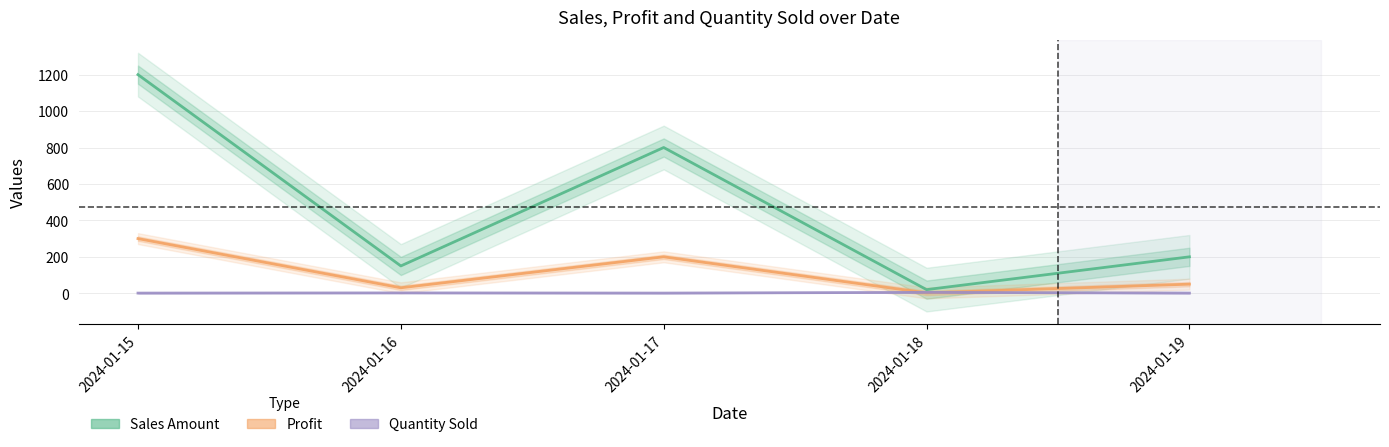

What is the lowest value of the Quantity Sold series?

1